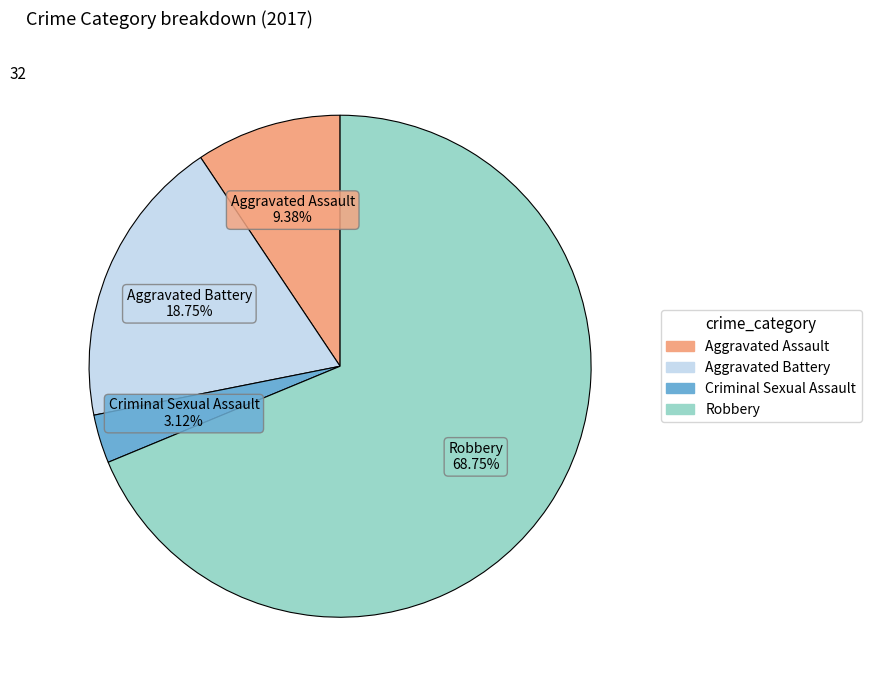

How many segments does this pie chart have?

4